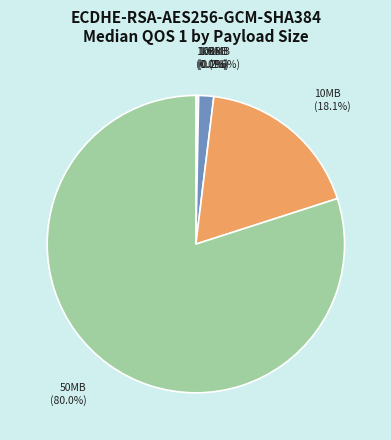

Which slice represents more than half of the pie?

50MB